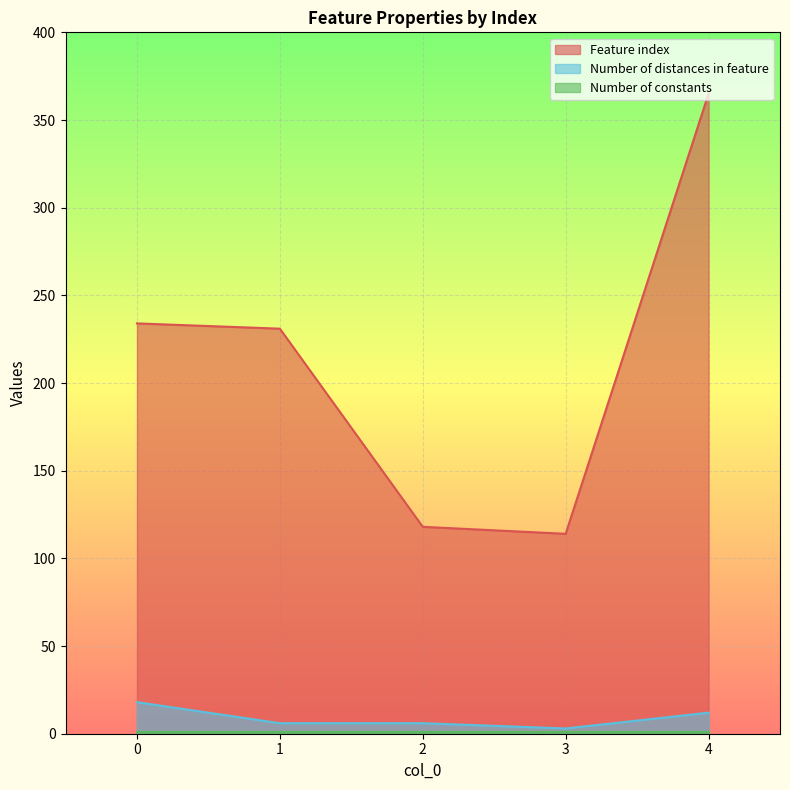

The Feature index series shows 124 at 0. True or false?

False